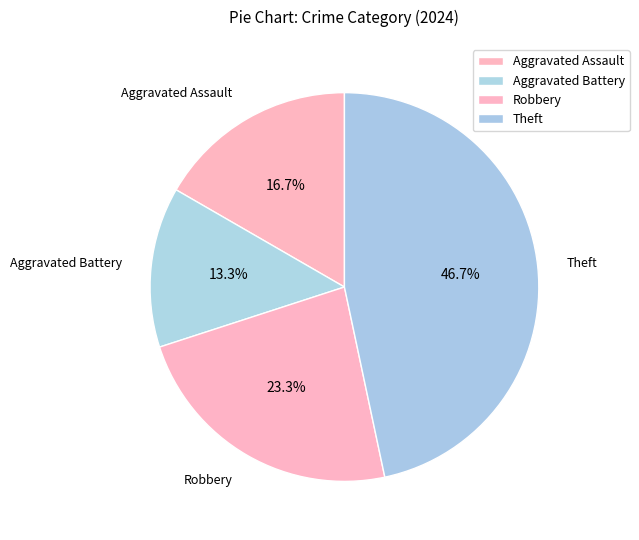

What is the largest slice in the pie chart?

Theft